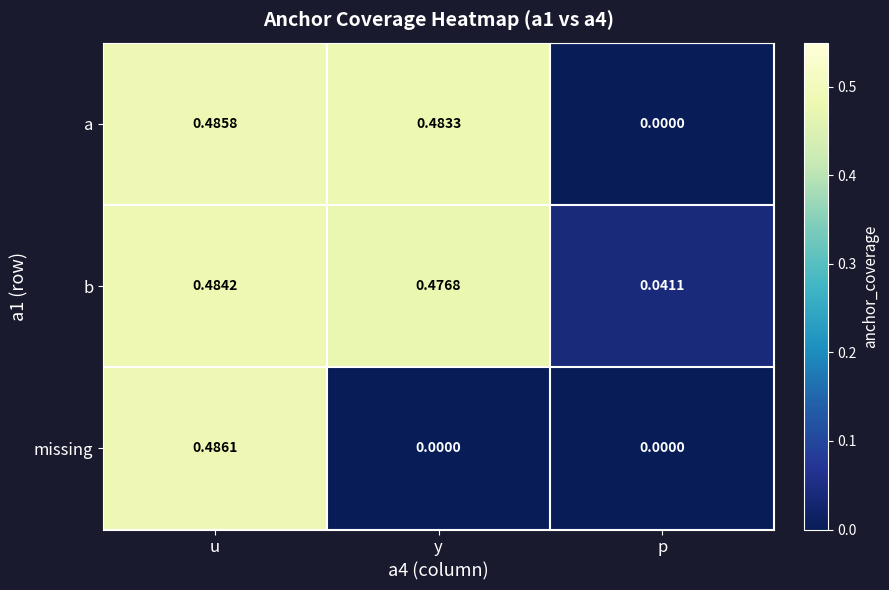

Rank the series at u from lowest to highest value.

b, a, missing